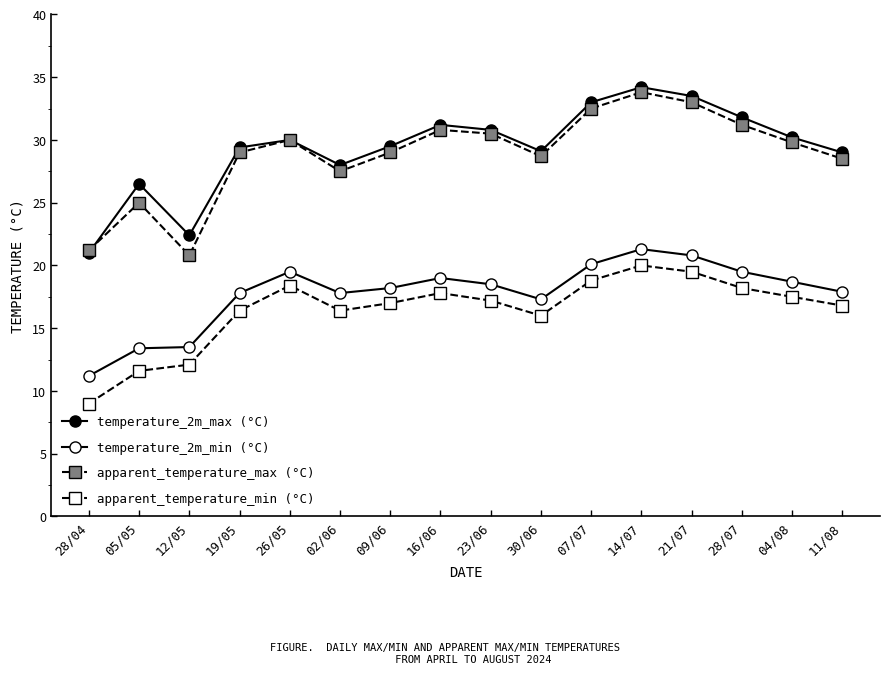

Which category has the highest value in the apparent_temperature_max (°C) series?

14/07